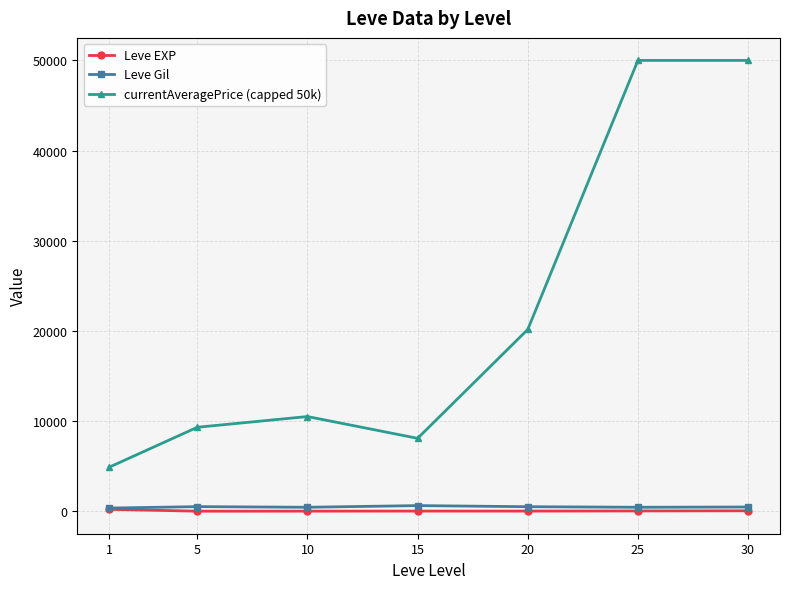

True or false: Leve EXP and currentAveragePrice (capped 50k) cross at least once.

False